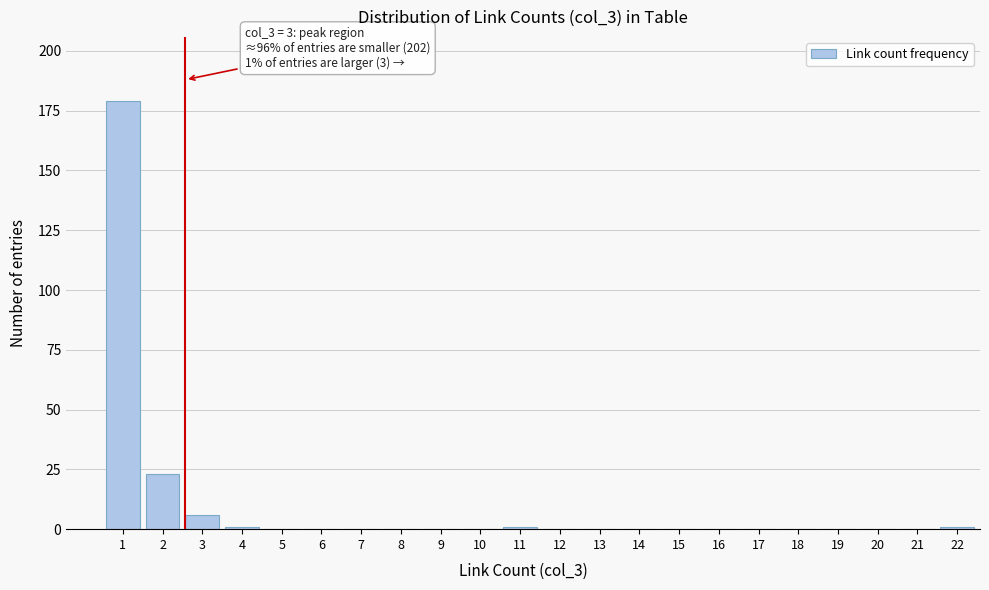

Reading left to right, list all the values displayed in this chart.

1=179	2=23	3=6	4=1	5=0	6=0	7=0	8=0	9=0	10=0	11=1	12=0	13=0	14=0	15=0	16=0	17=0	18=0	19=0	20=0	21=0	22=1